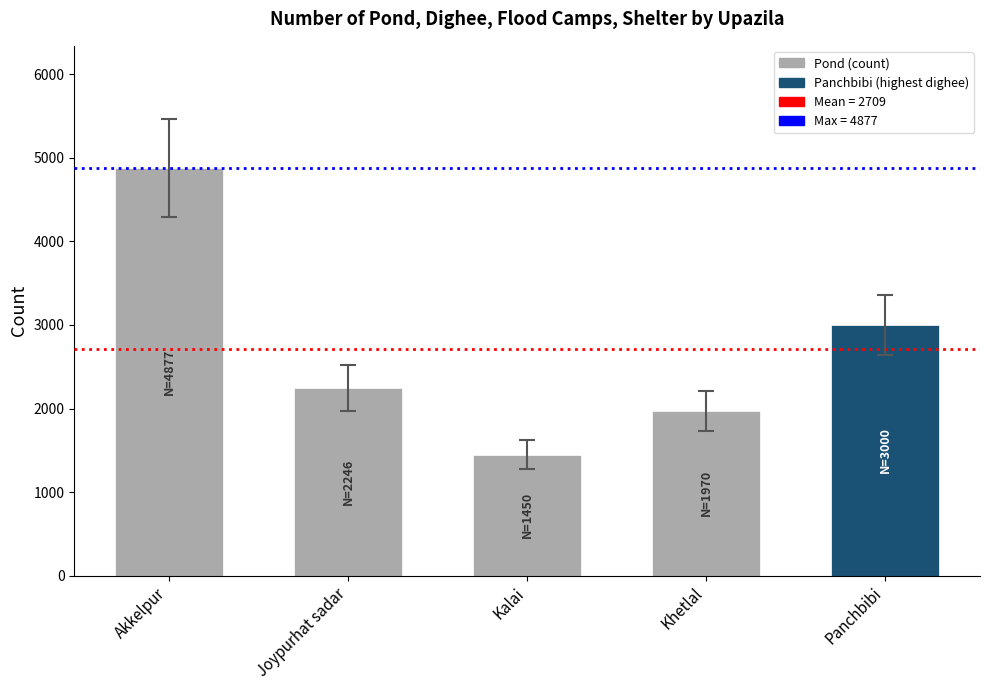

How many categories are shown in the chart?

5